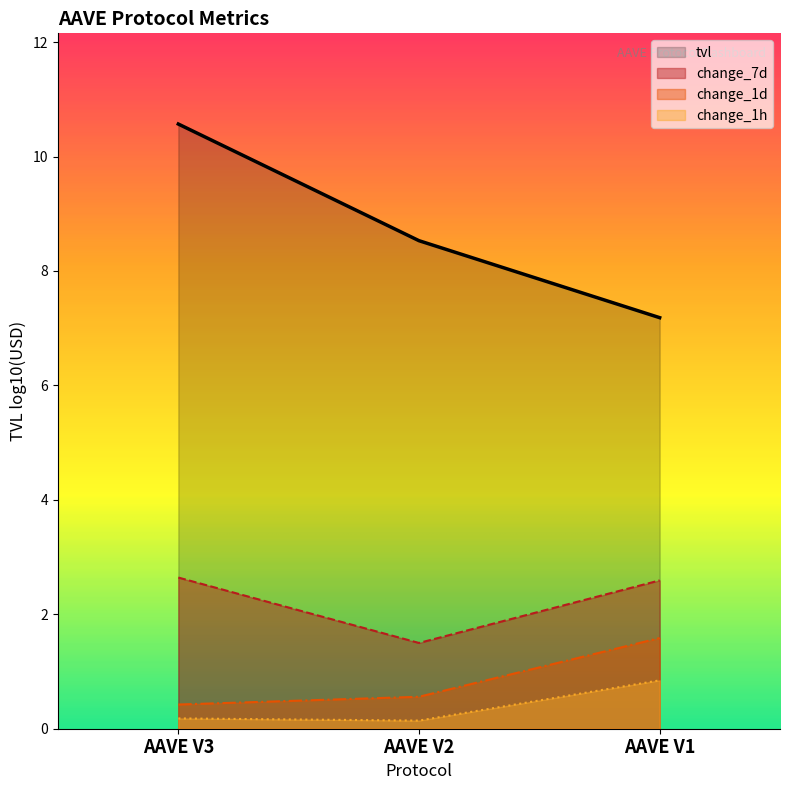

Is the value of change_1d at AAVE V2 greater than the value of change_7d at AAVE V1?

No